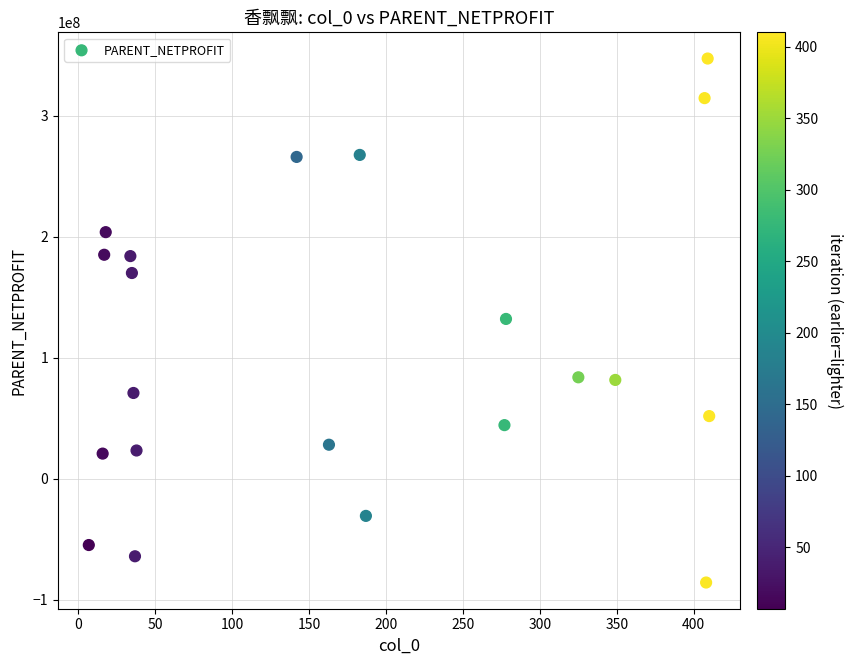

What is the range of Y values (max minus min)?

432977522.1